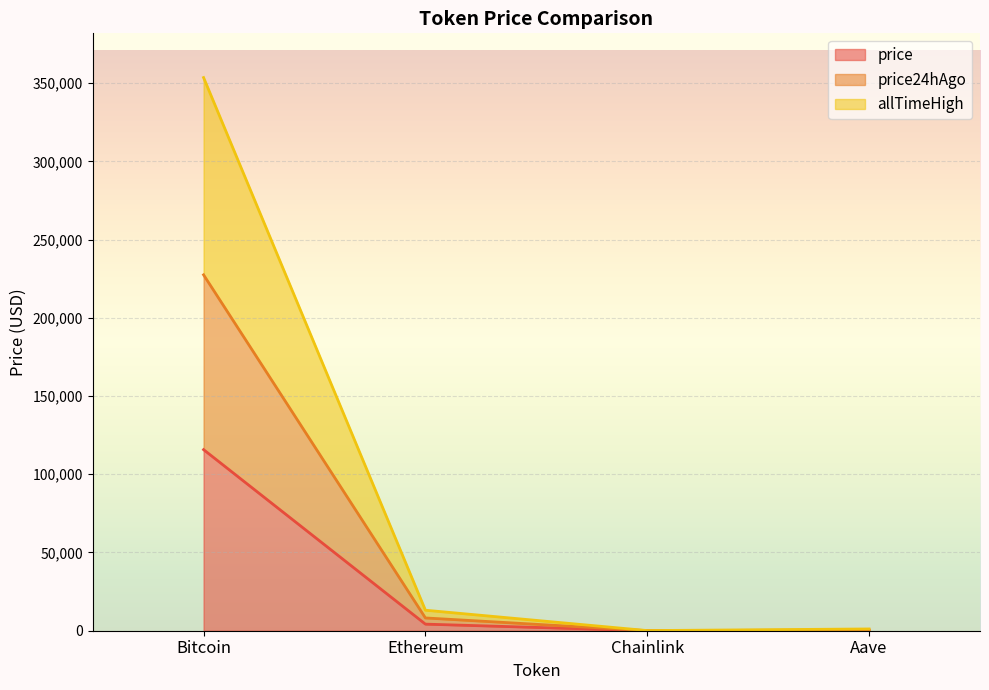

Is it true that allTimeHigh equals 22718.1 at Ethereum?

False